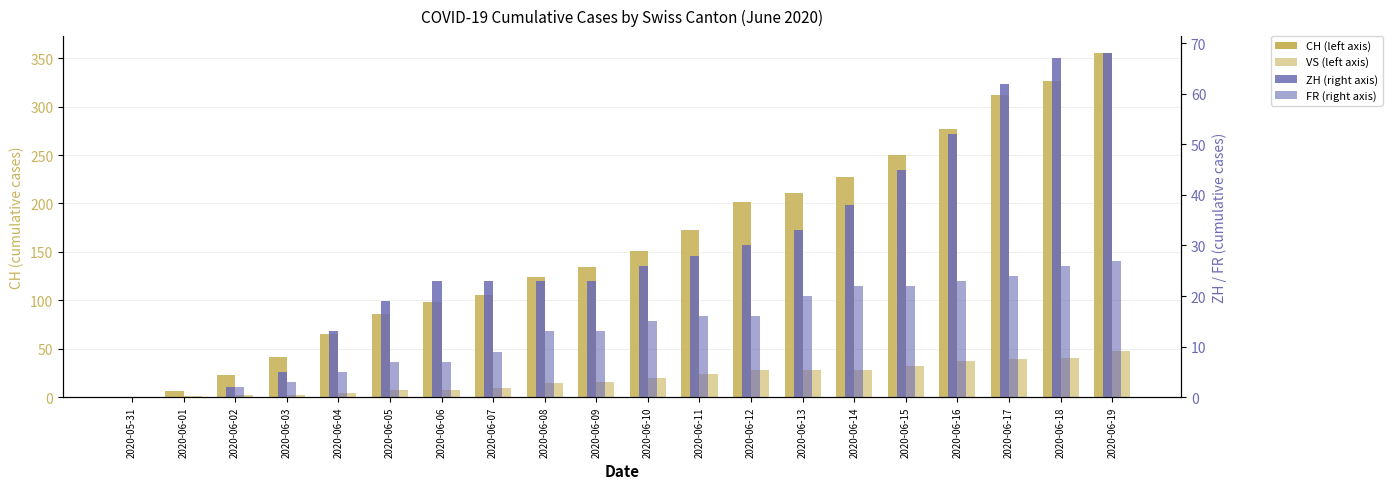

How many series are shown in this chart?

4